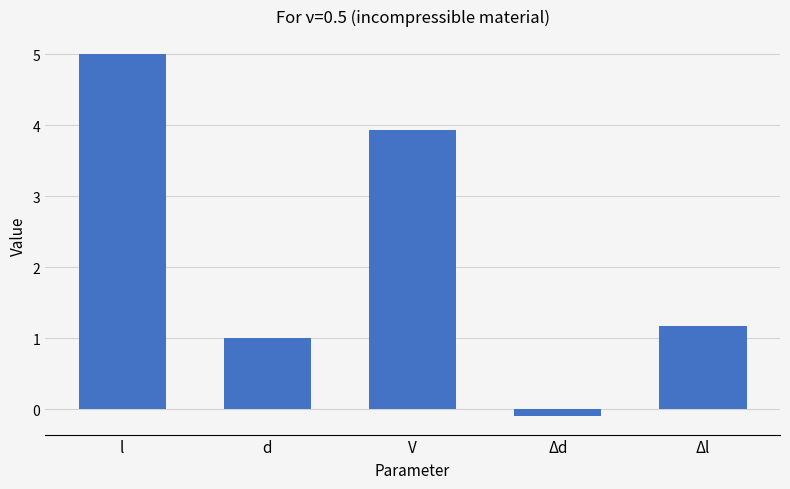

What is the approximate value at V?

3.9